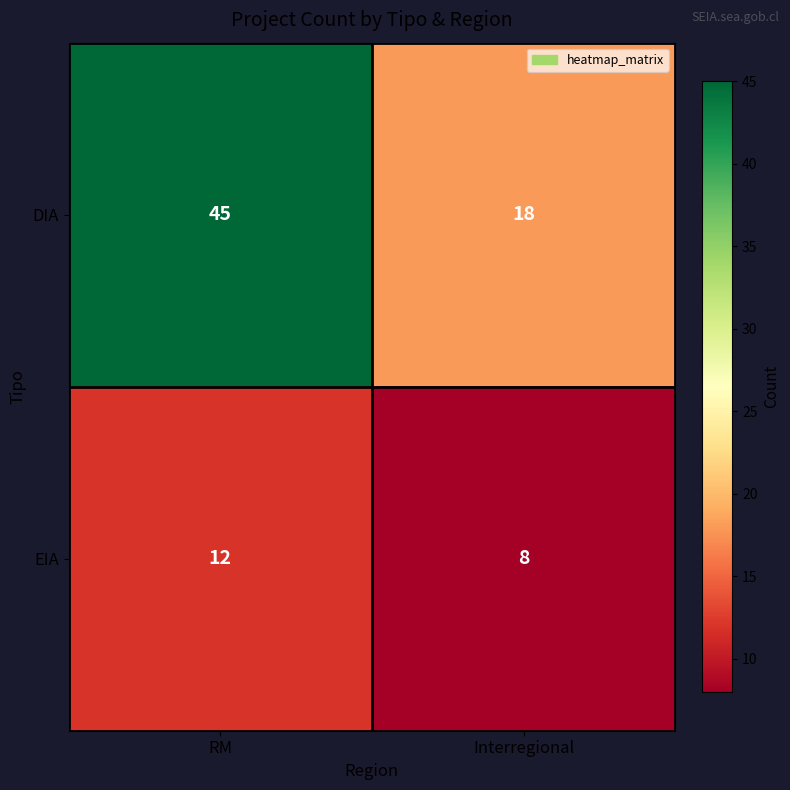

How many data points in EIA are less than 12?

1